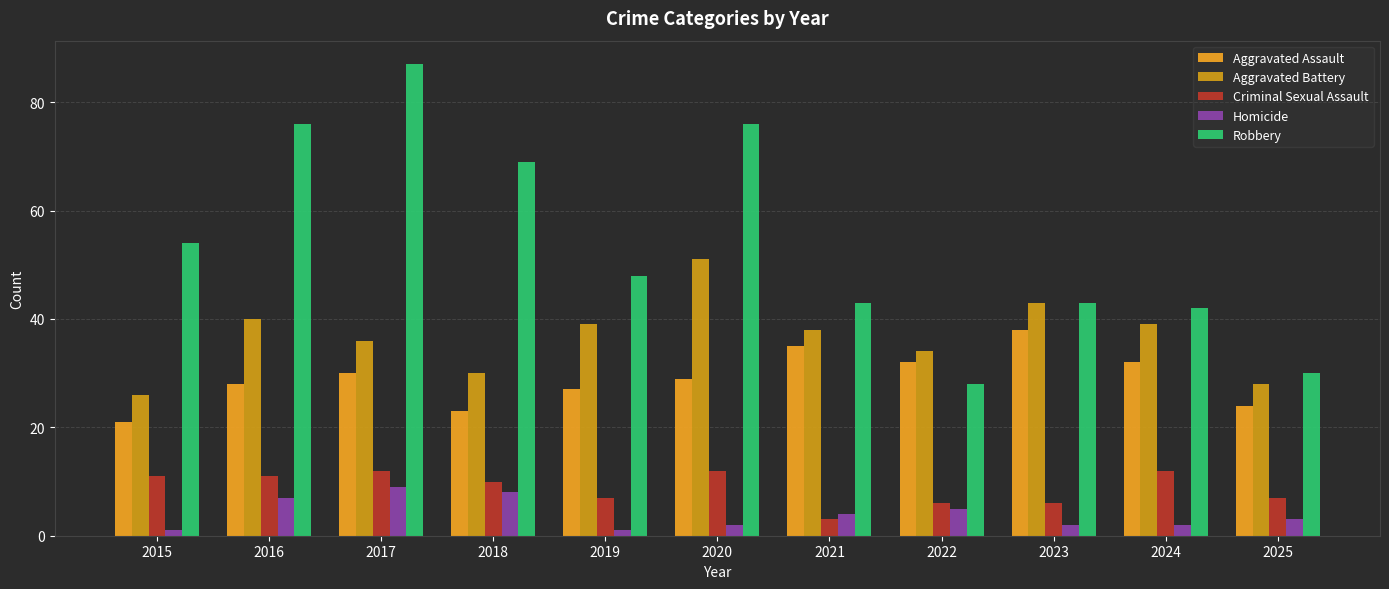

What is the difference between the Criminal Sexual Assault values at 2017 and 2019?

5